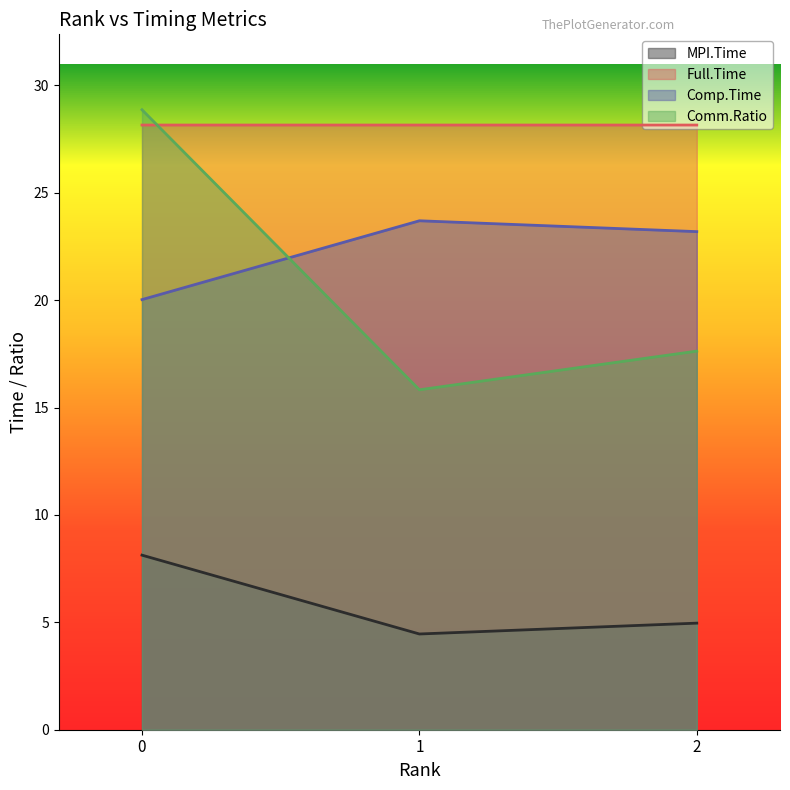

What is the lowest value of the Comm.Ratio series?

15.8